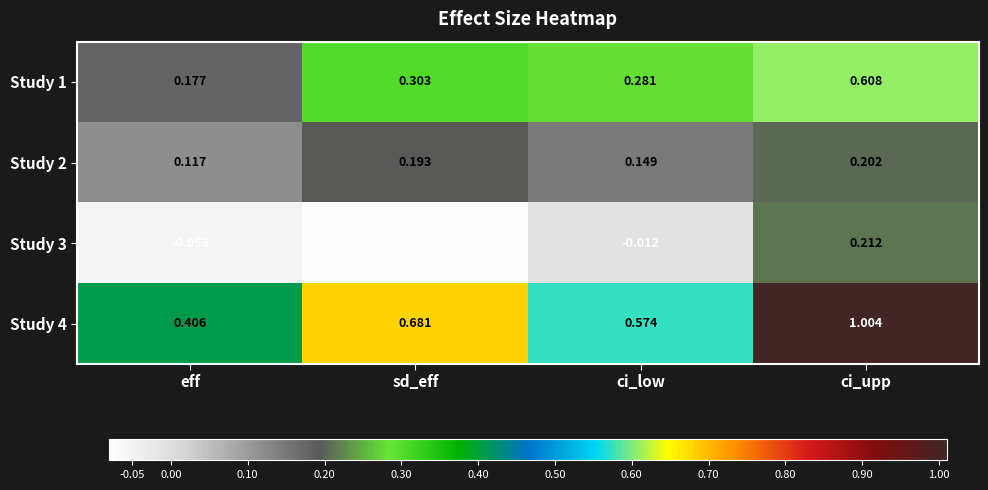

List the series in order of their peak value, lowest first.

Study 2, Study 3, Study 1, Study 4